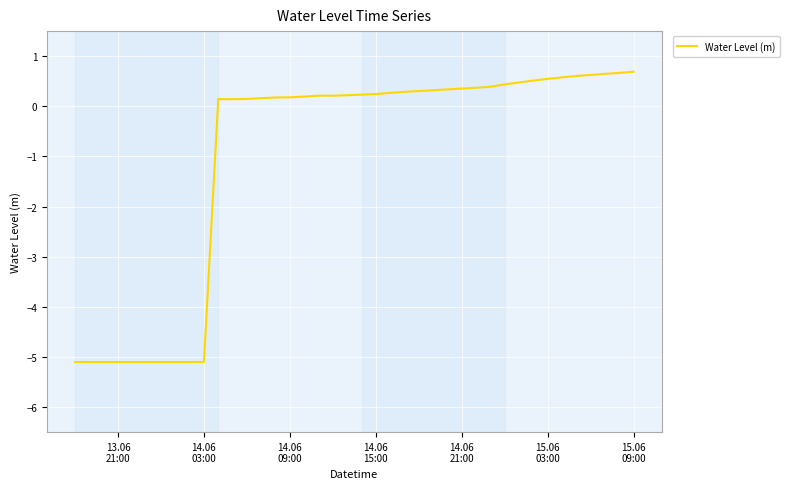

What is the minimum value shown in the chart?

-5.1